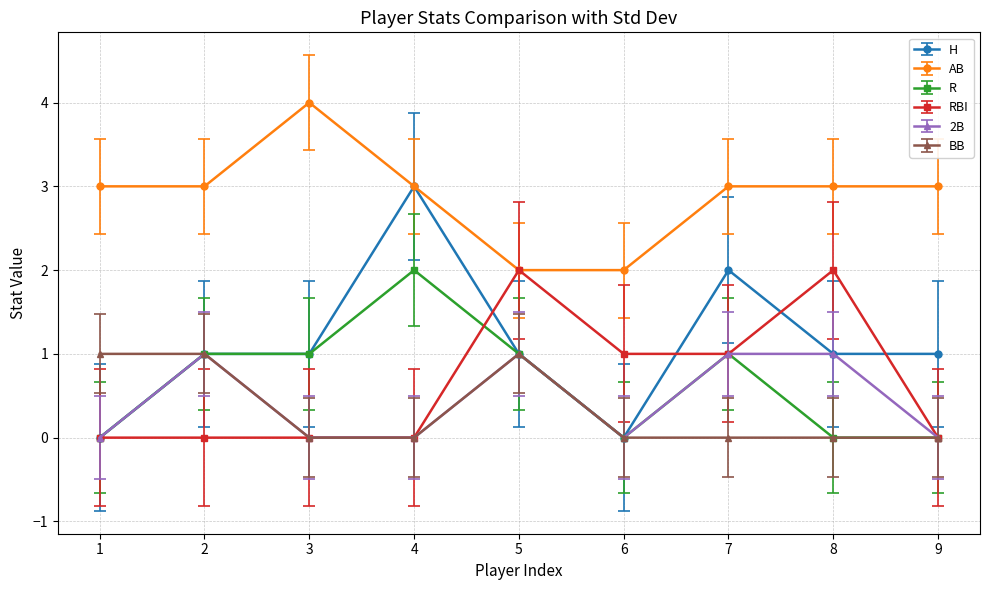

Which series has the largest range (max minus min)?

H